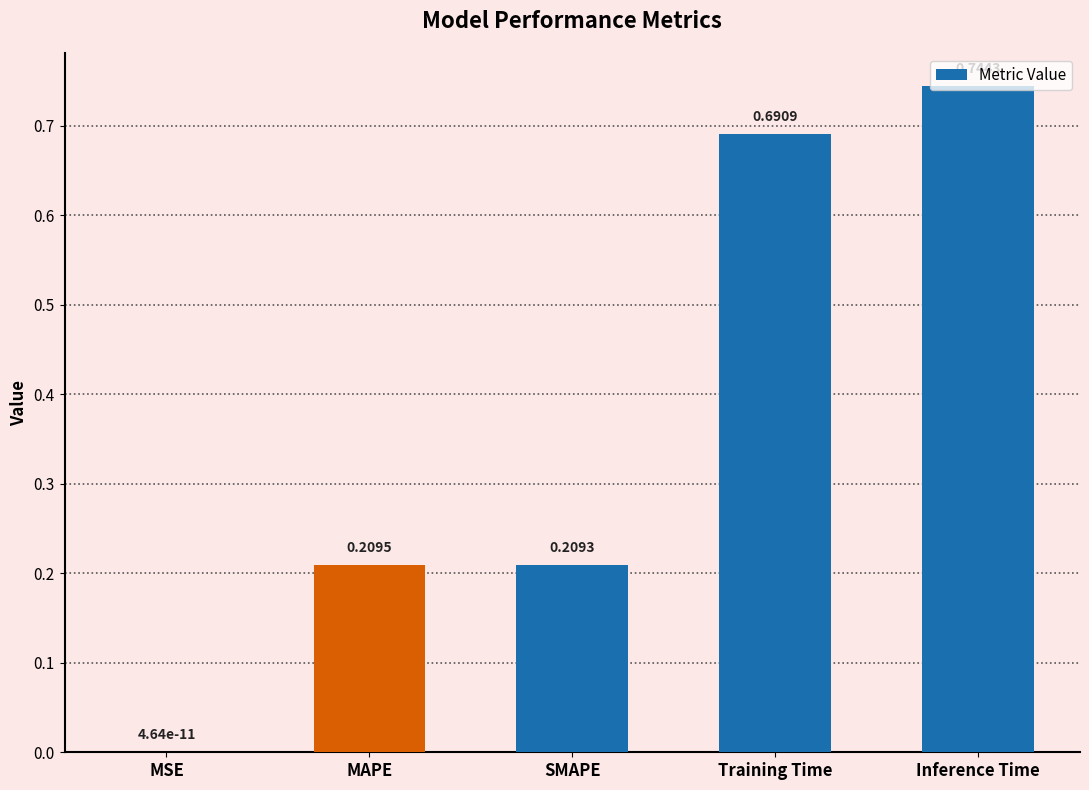

How many distinct data groups are displayed?

1